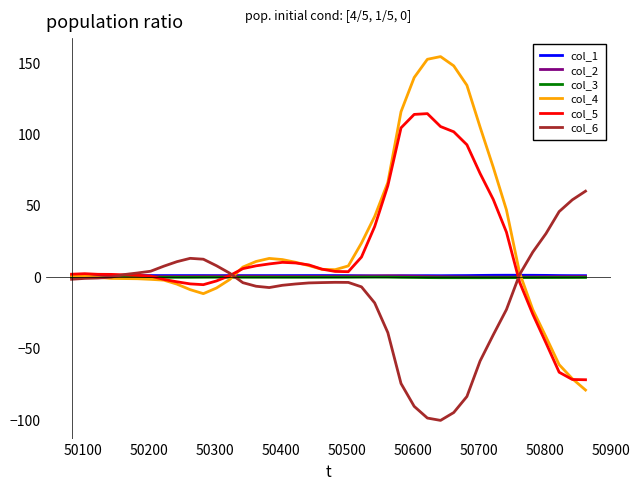

Which series has the largest range (max minus min)?

col_4